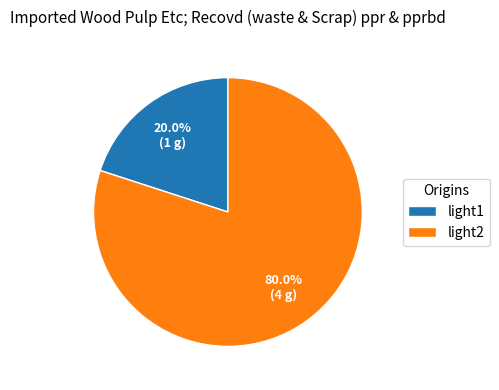

Which has a higher value, light1 or light2?

light2